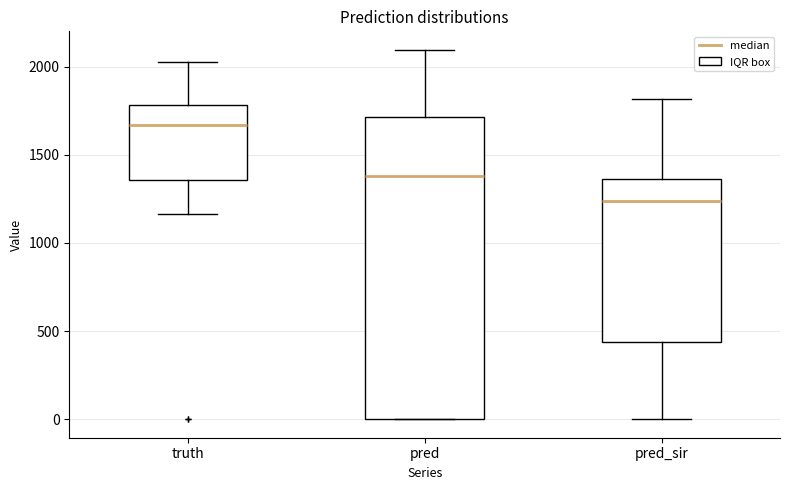

Reading left to right, transcribe this box plot: for each box, give where its median line is, the range the box spans, and where its two whiskers end, as read against the y-axis. The values are not printed on the chart, so give them approximately, as read against the axis.

truth: median 1650, box 1350 to 1800, whiskers 1150 to 2050
pred: median 1400, box 0 to 1700, whiskers 0 to 2100
pred_sir: median 1250, box 450 to 1350, whiskers 0 to 1800